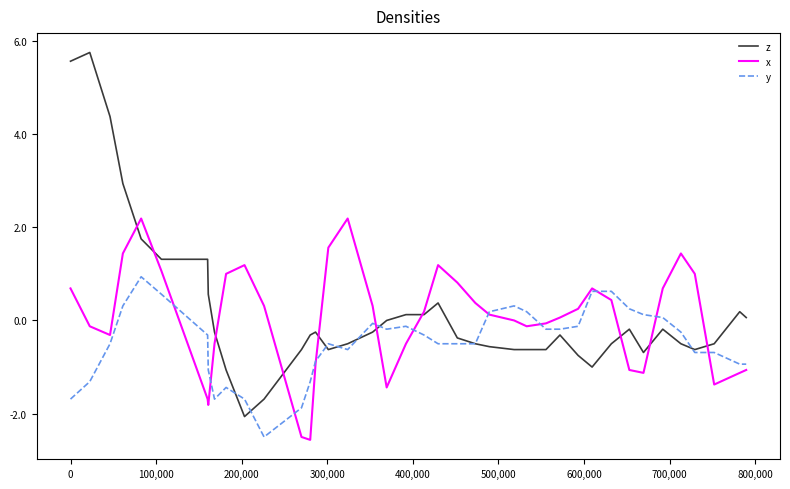

Which series has the largest range (max minus min)?

z